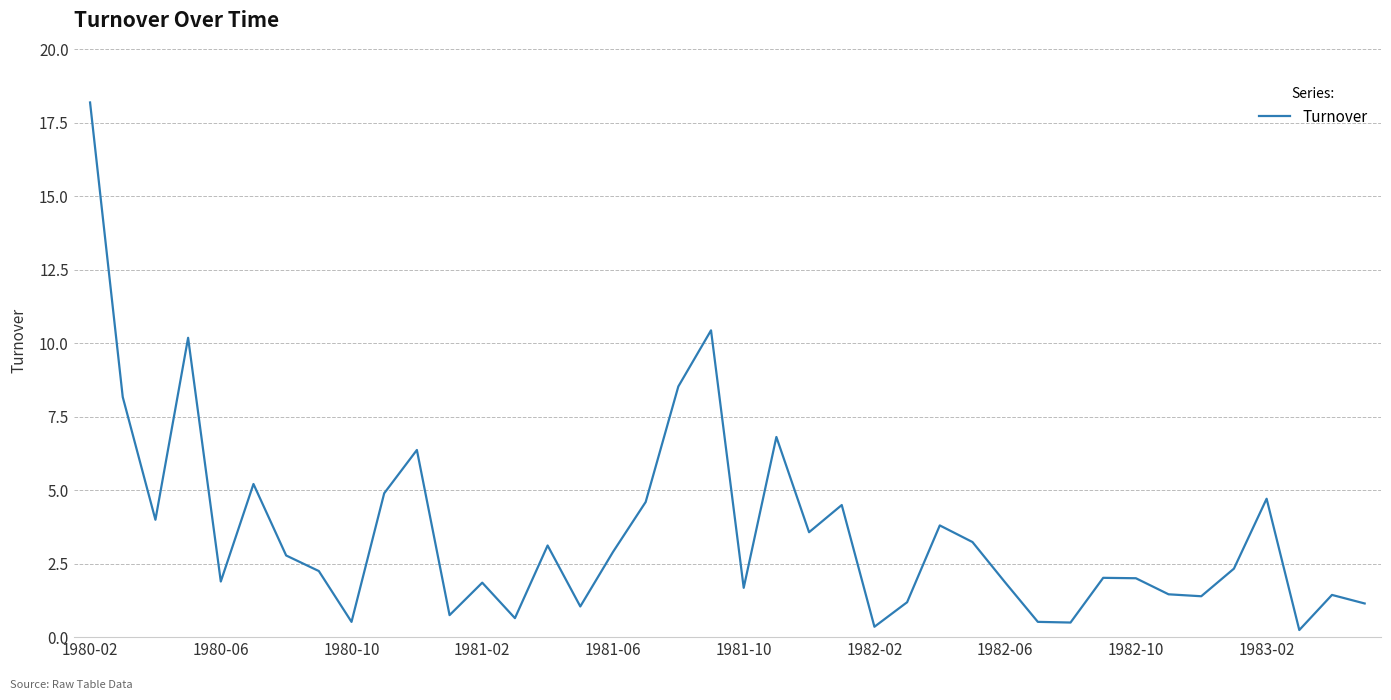

What is the difference between the maximum and minimum values?

17.9